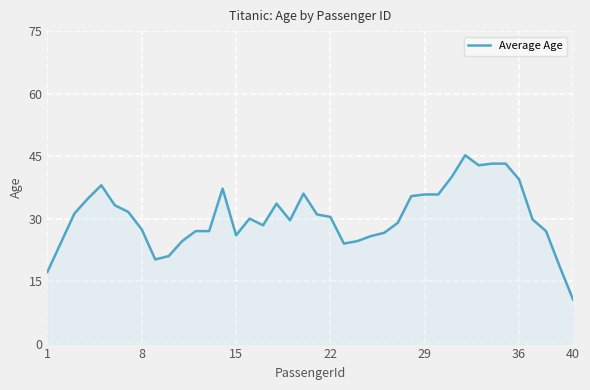

What is the smallest value displayed?

10.6